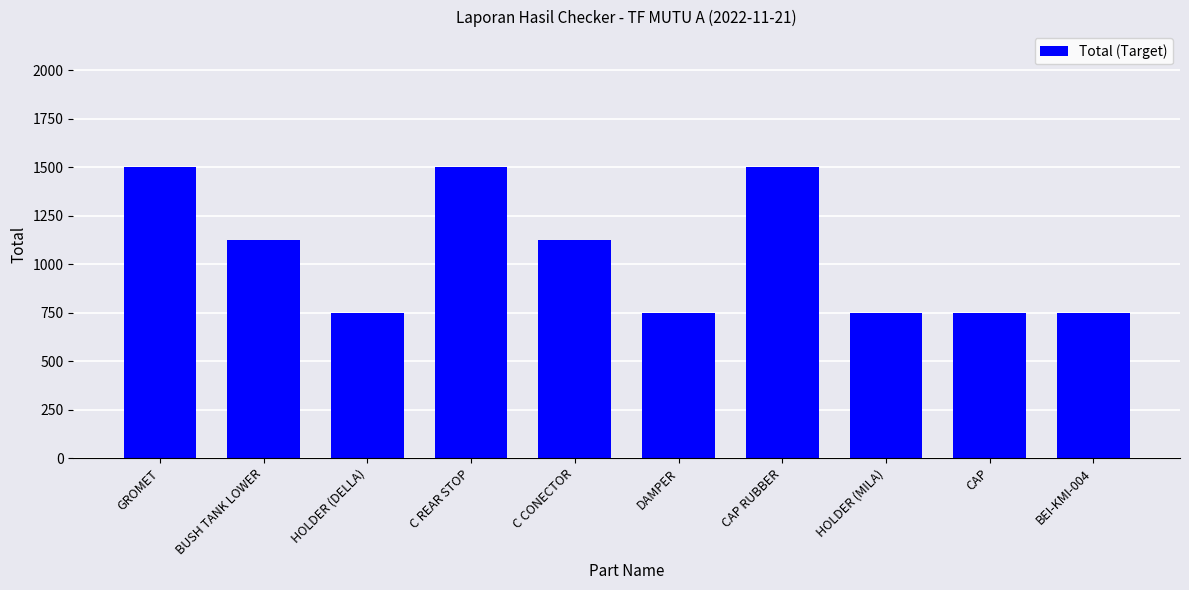

The value at CAP RUBBER is 1500. True or false?

True